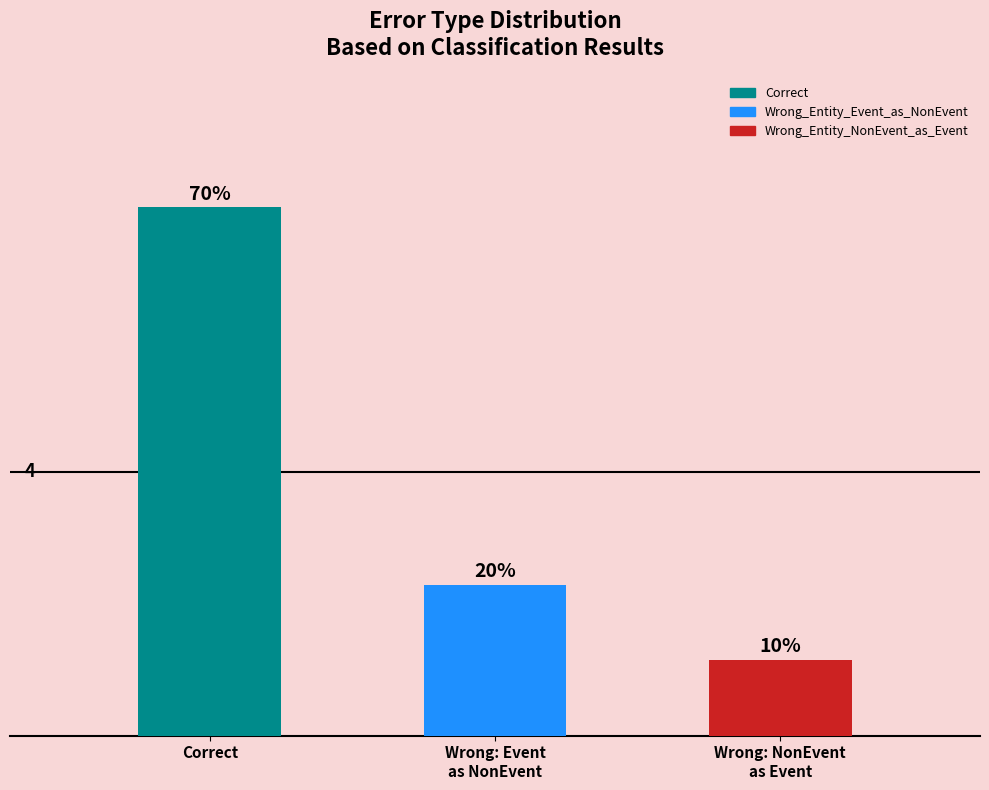

List the labels in order of value, smallest first.

Wrong: NonEvent
as Event, Wrong: Event
as NonEvent, Correct